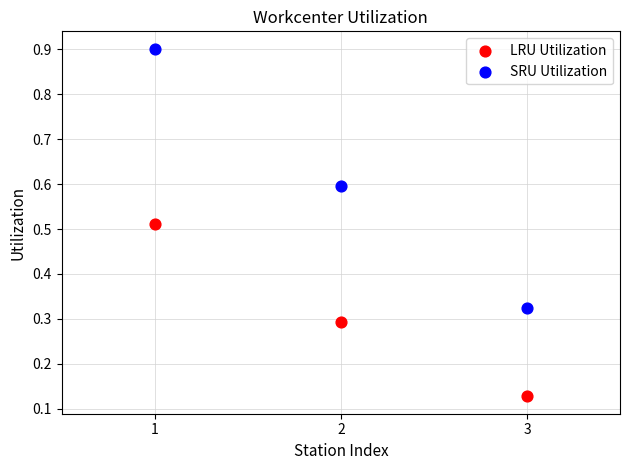

What are all the series names shown in the legend?

LRU Utilization, SRU Utilization